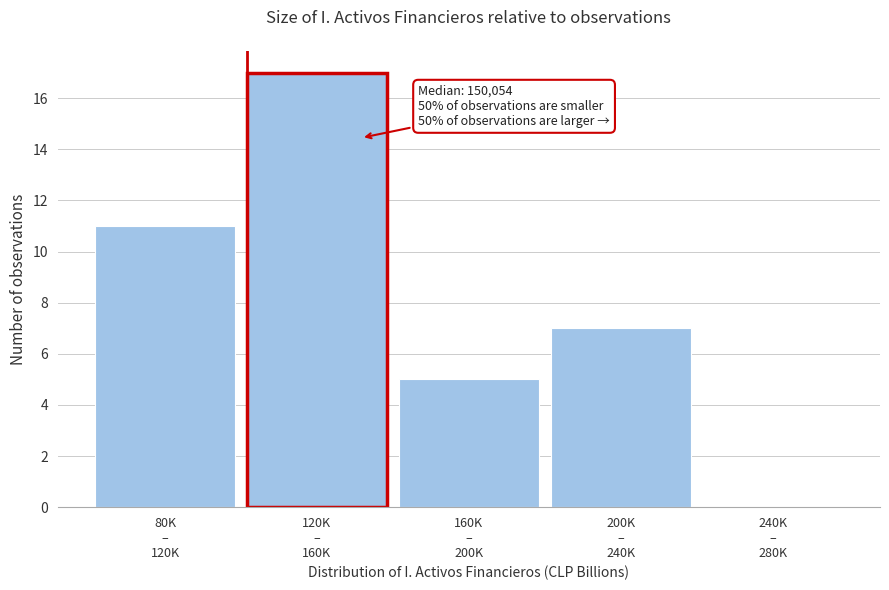

What is the maximum value shown in the chart?

17